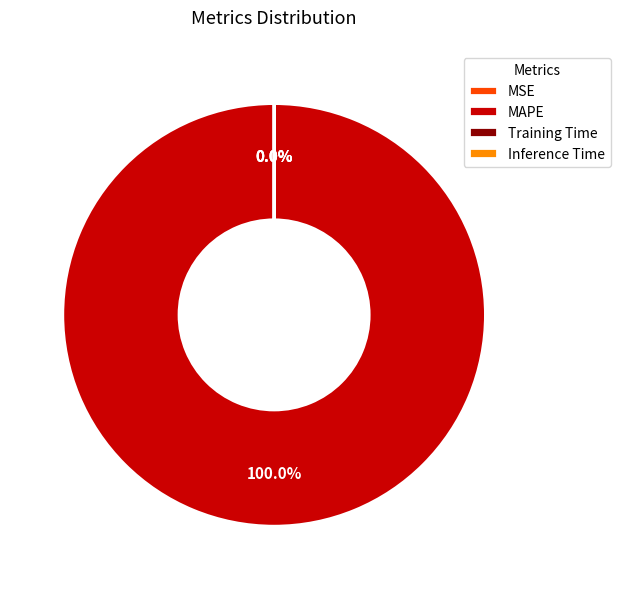

The Training Time slice represents 12% of the pie. True or false?

False